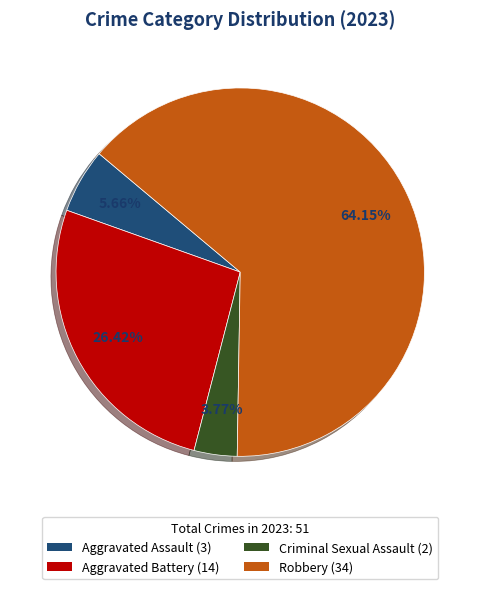

What is the smallest slice in the pie chart?

Criminal Sexual Assault